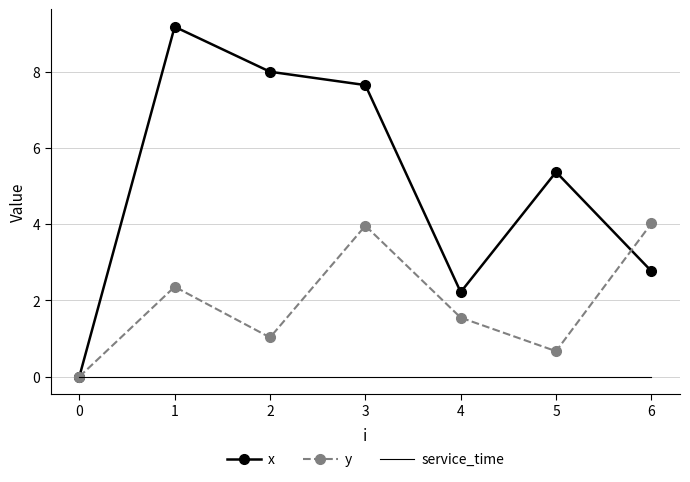

Which series has the largest total across all categories?

x